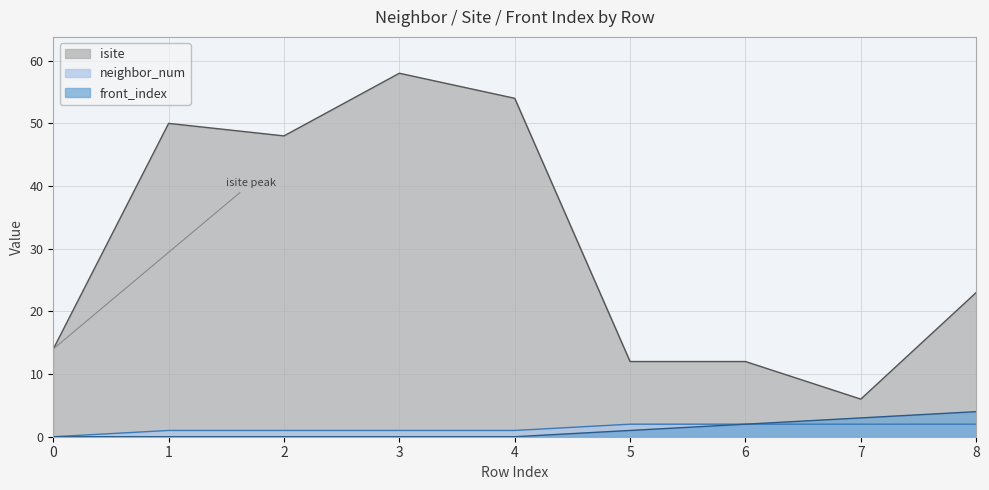

Reading left to right, what are all the values shown in this chart?

isite: 0=14	1=50	2=48	3=58	4=54	5=12	6=12	7=6	8=23
neighbor_num: 0=0	1=1	2=1	3=1	4=1	5=2	6=2	7=2	8=2
front_index: 0=0	1=0	2=0	3=0	4=0	5=1	6=2	7=3	8=4